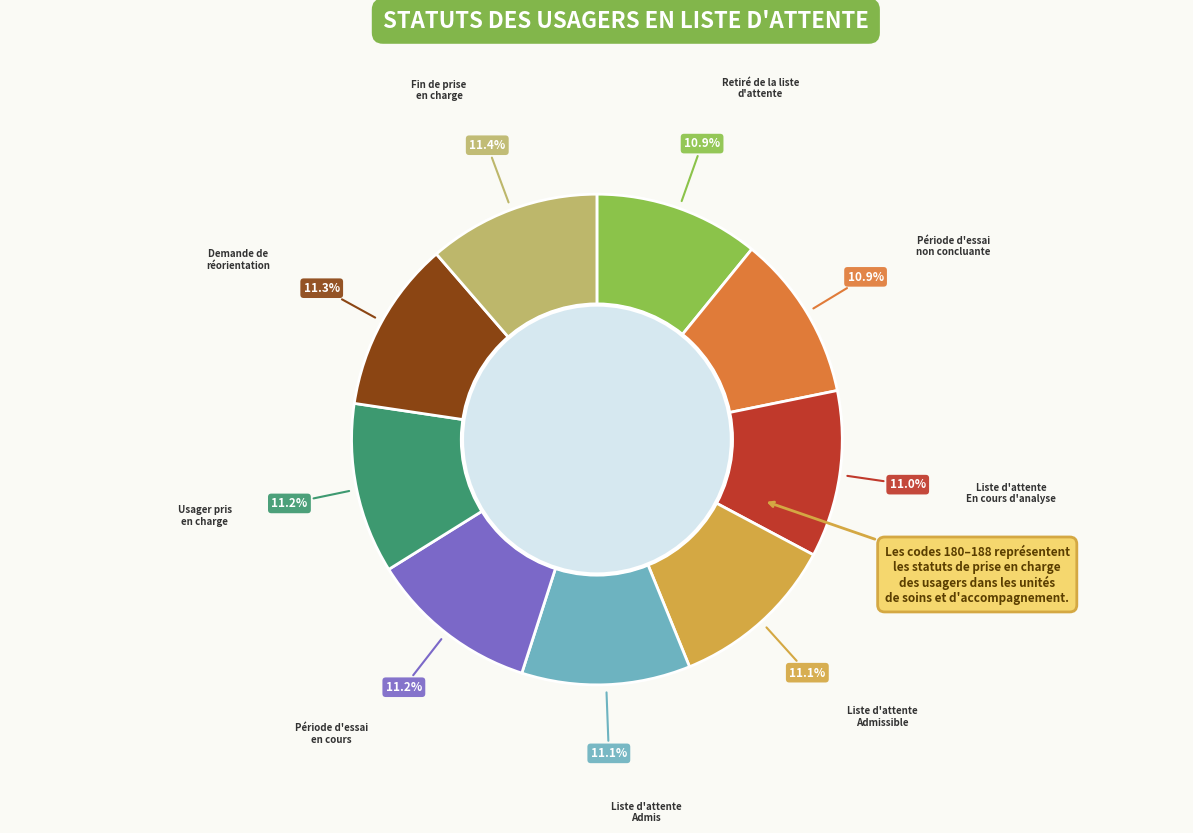

Is there a majority slice in this chart?

No